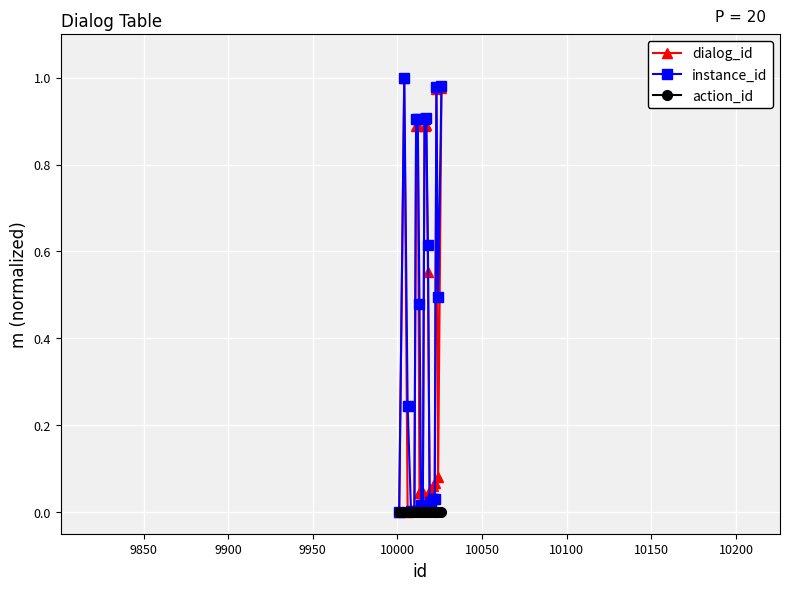

True or false: dialog_id has more than 0 points higher than both neighbors.

True